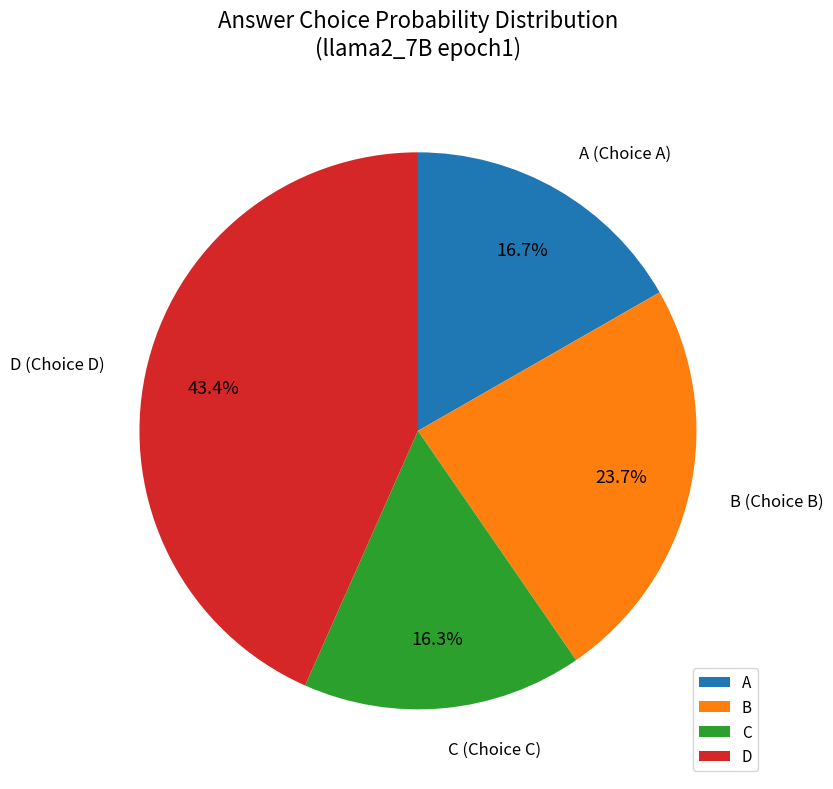

How much of the chart is everything except B?

76.3%